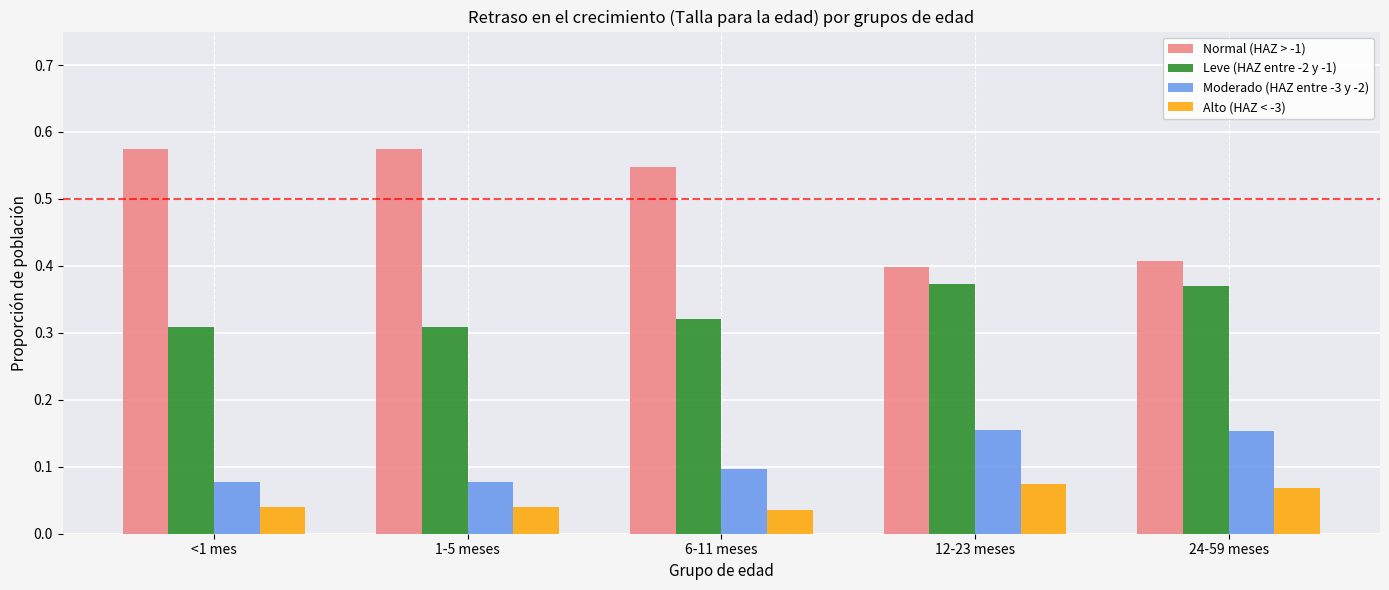

Which series has the largest total across all categories?

Normal (HAZ > -1)